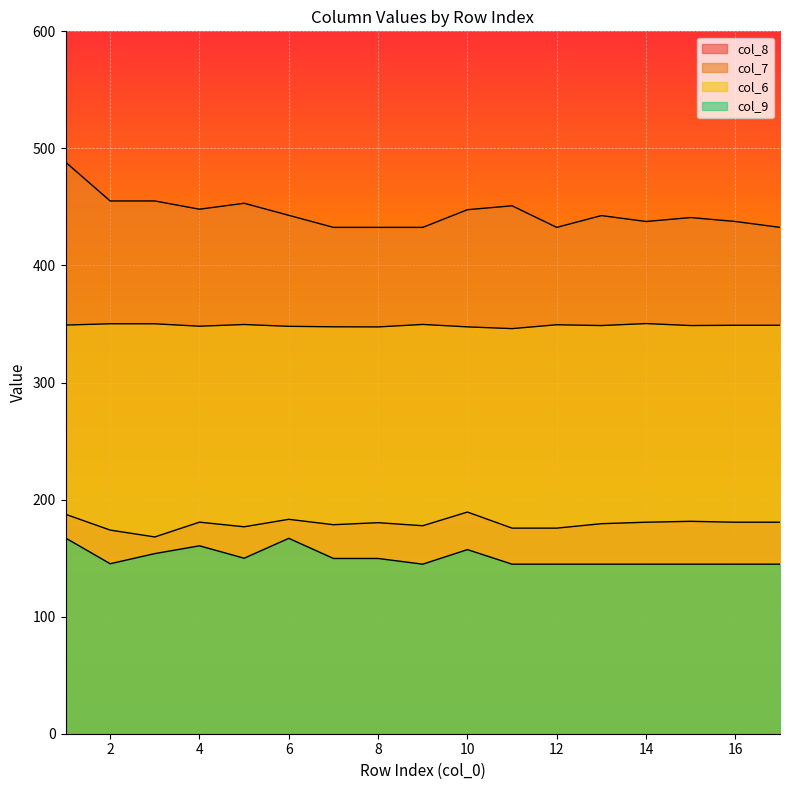

True or false: col_7 has a value of 451.0 at 11.

True